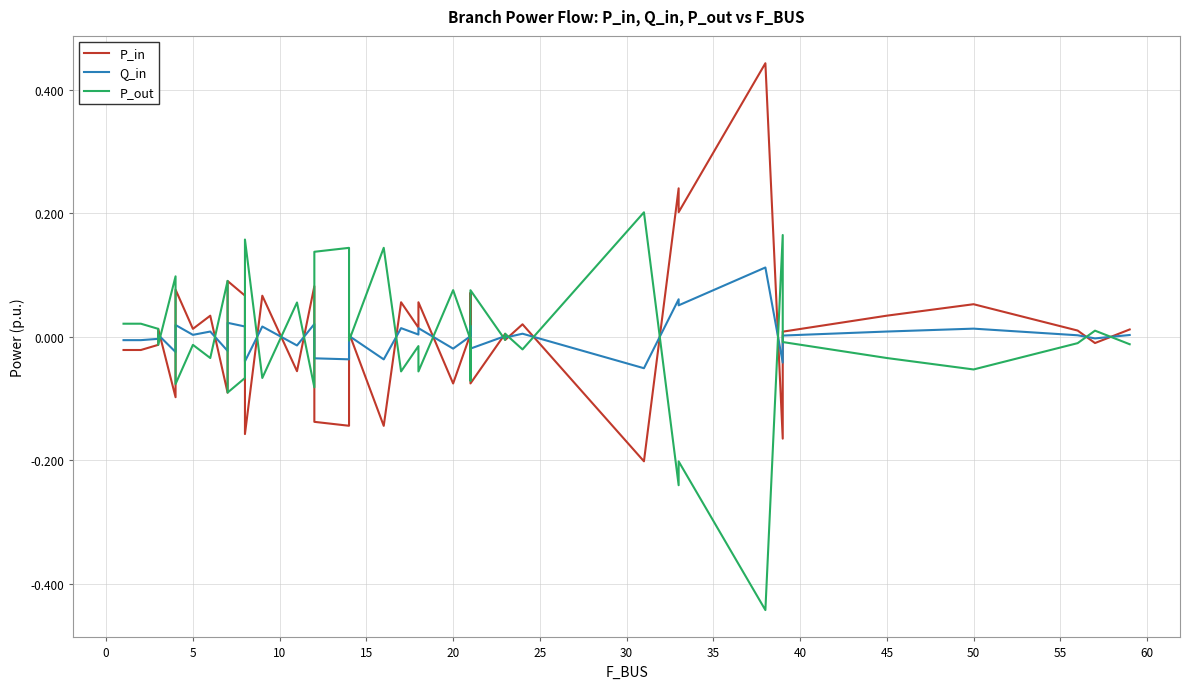

Between 25 and 55, which series saw the biggest shift?

P_in